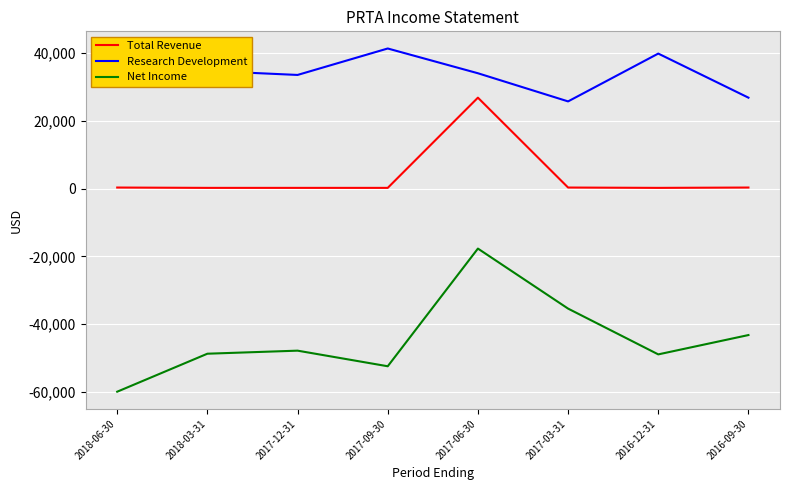

True or false: Net Income and Research Development intersect in this chart.

False